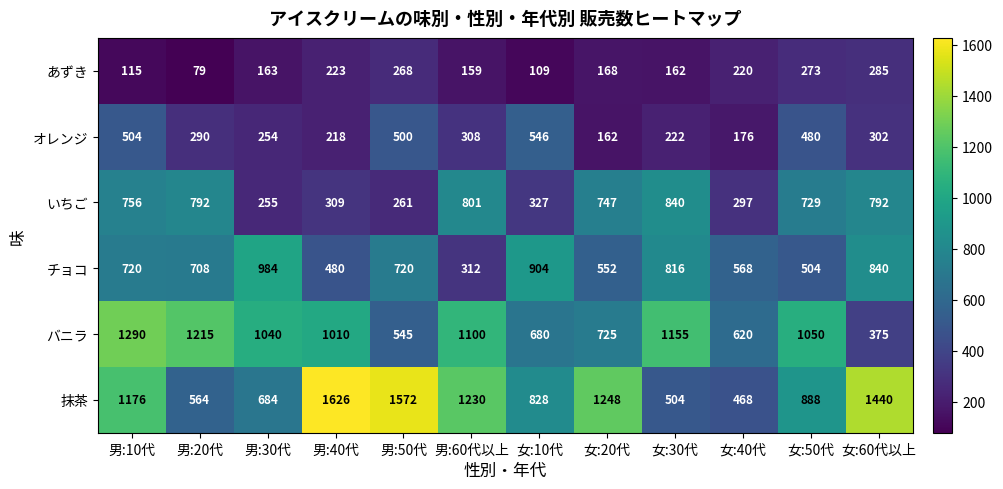

Where does the オレンジ series first go above 302?

男:10代